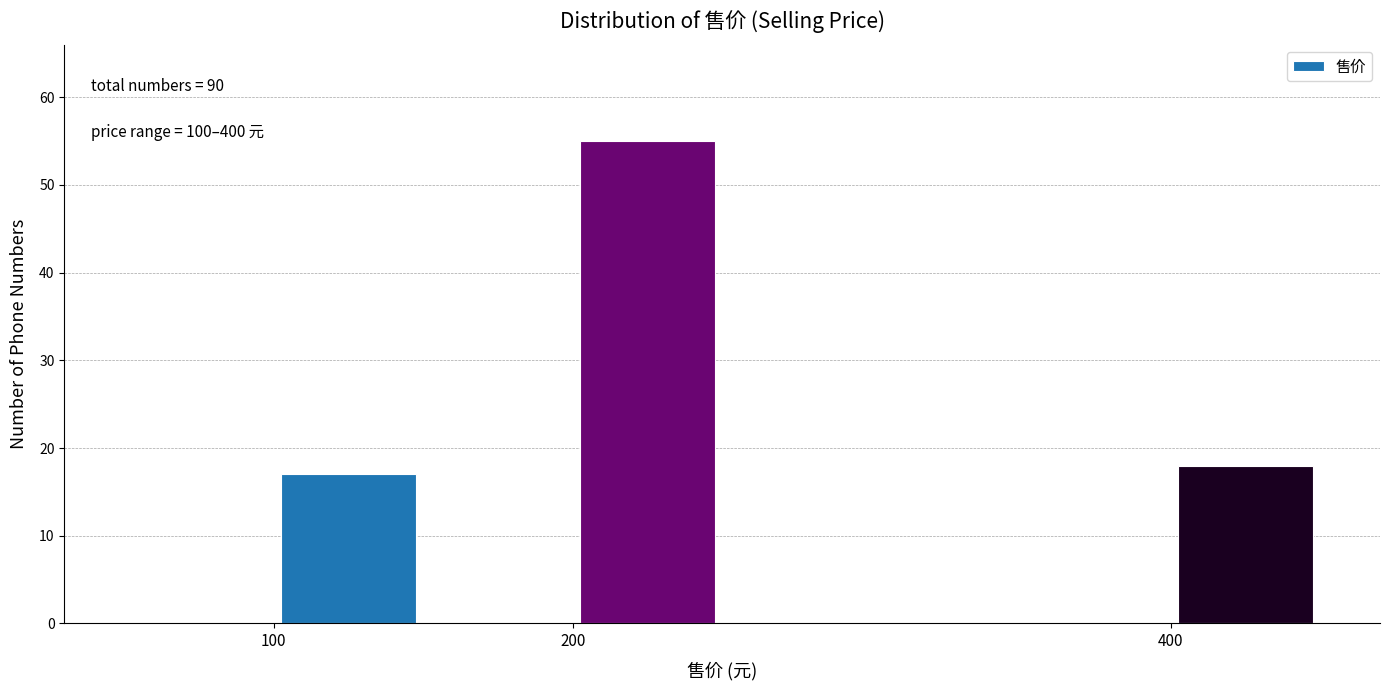

Over which range of the x-axis is the bar tallest?

200 to 250